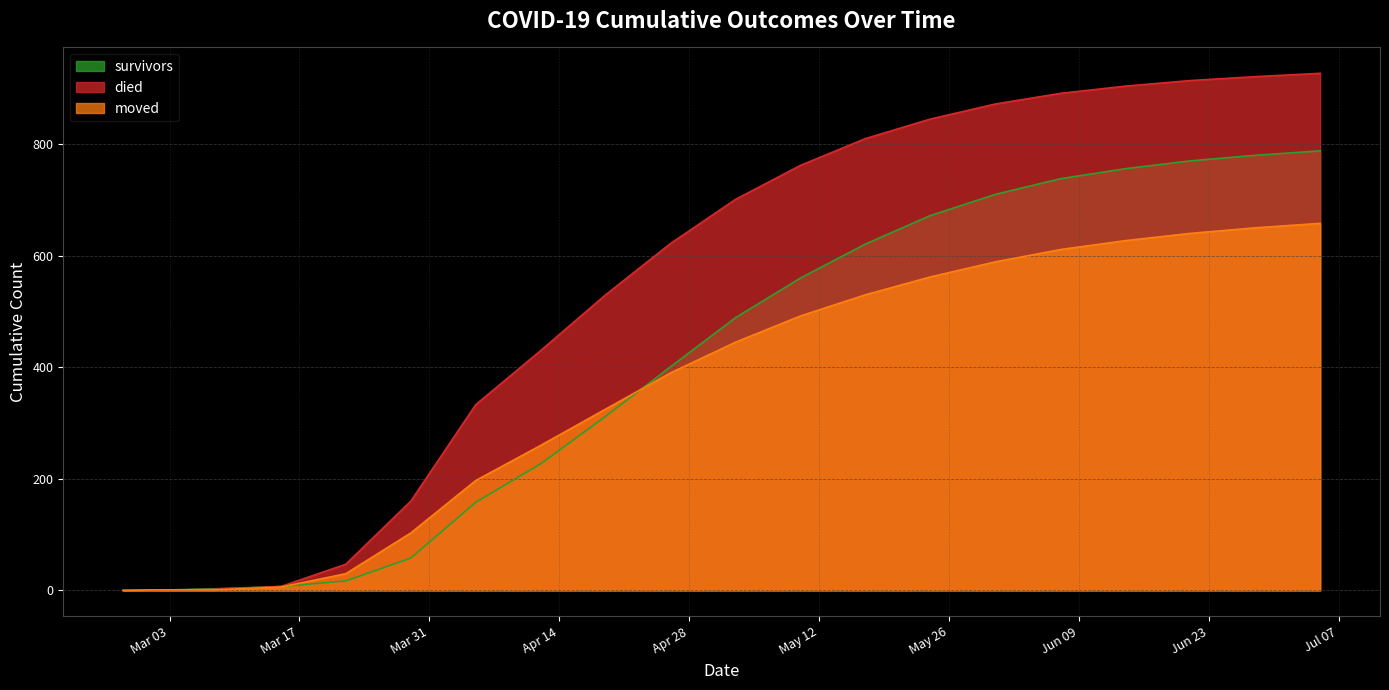

What is the value of the died point at the 17th from the left?

904